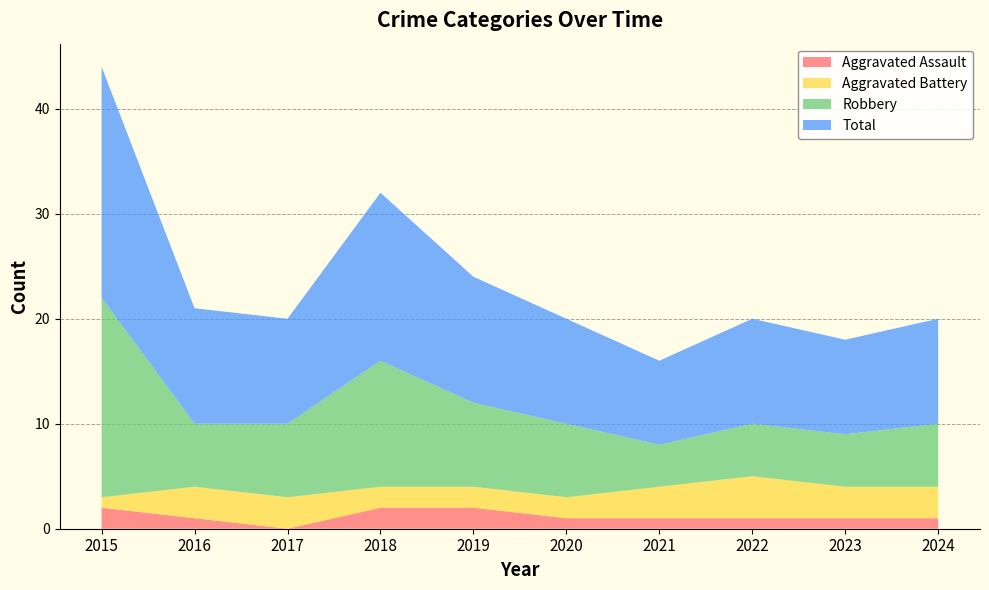

Is the value of Total at 2022 greater than the value of Aggravated Assault at 2024?

Yes